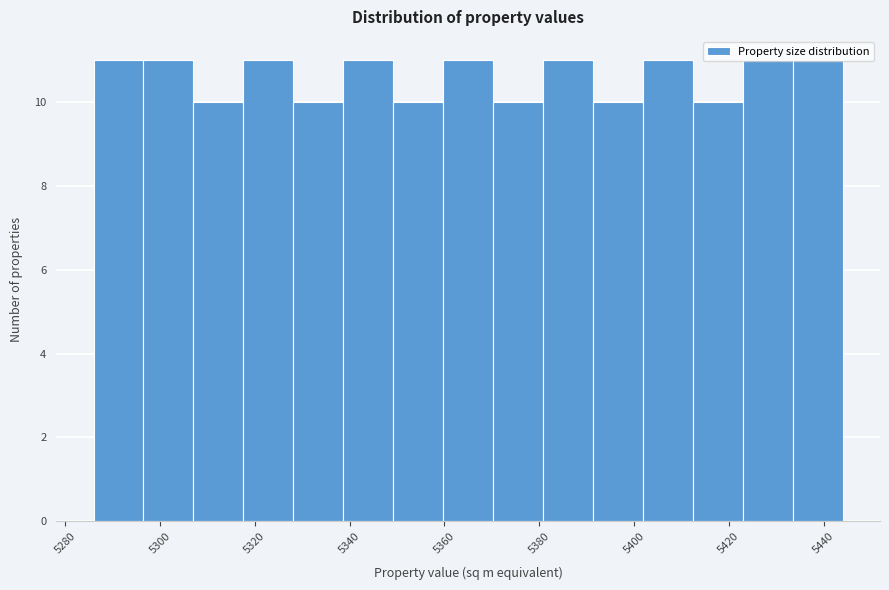

How tall is the bar that spans 5318 to 5328 on the x-axis? Neither the bar edges nor the heights are printed on the chart, so give them approximately, as read against the axes.

11